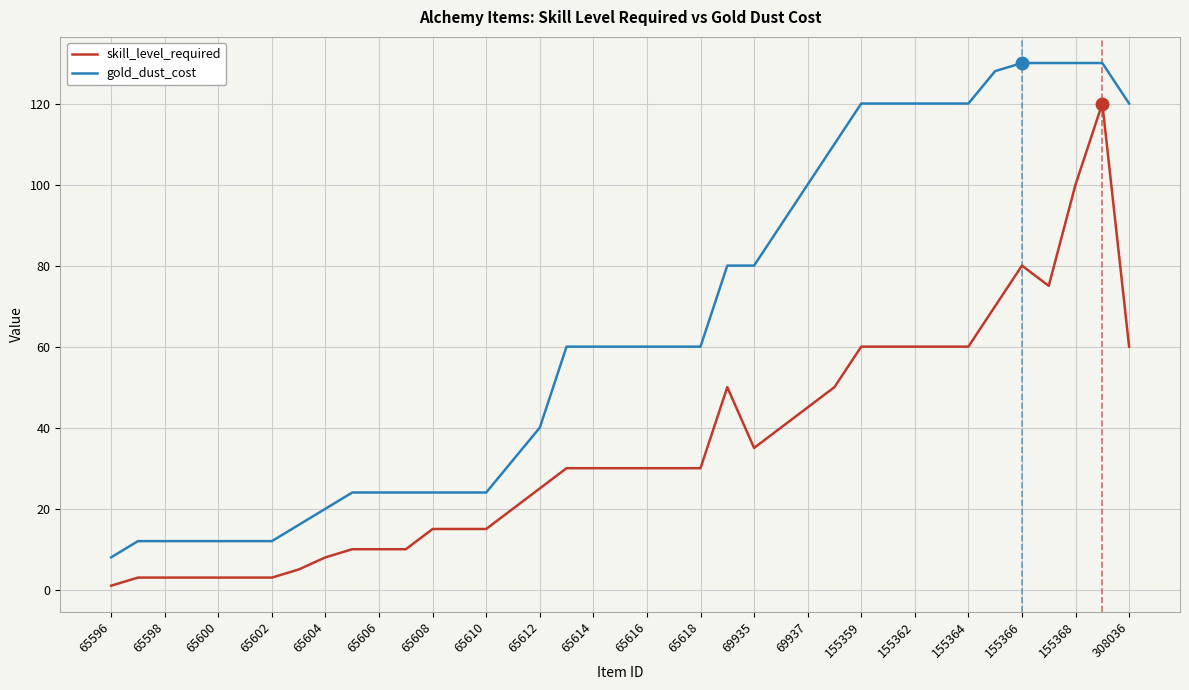

True or false: skill_level_required and gold_dust_cost cross at least once.

False